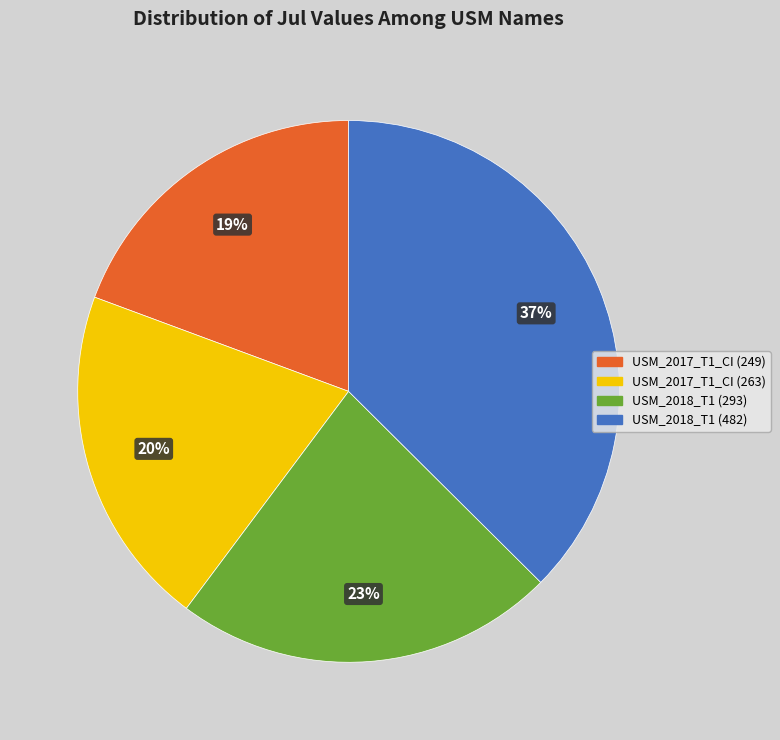

True or false: USM_2017_T1_CI (249) accounts for 11% of the total.

False